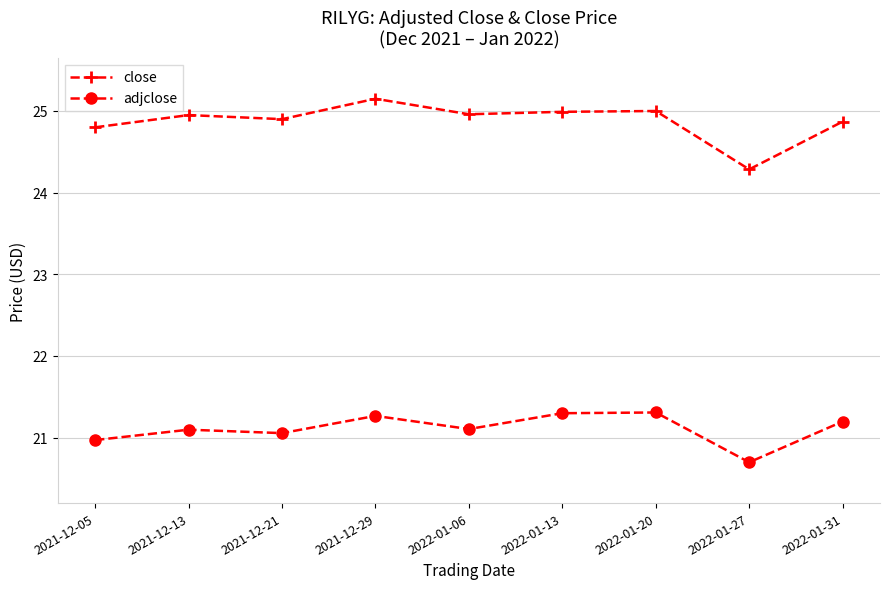

Is the value of close at 2022-01-20 greater than the value of adjclose at 2022-01-13?

Yes